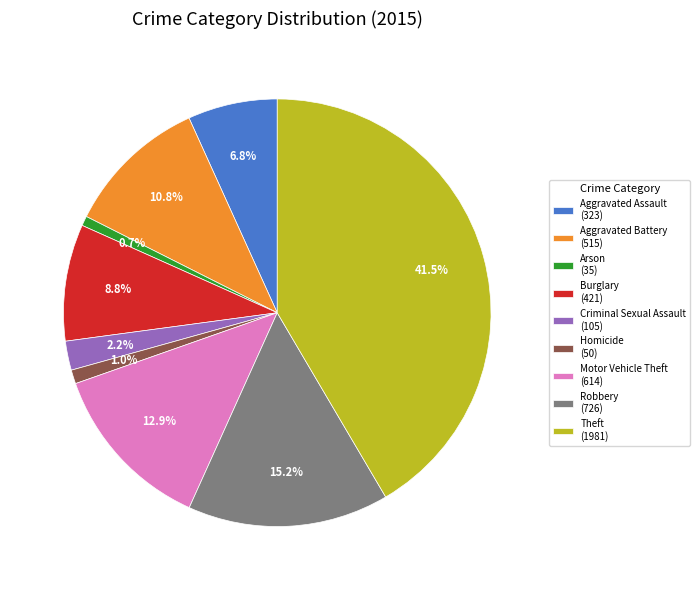

The Robbery slice represents 24% of the pie. True or false?

False